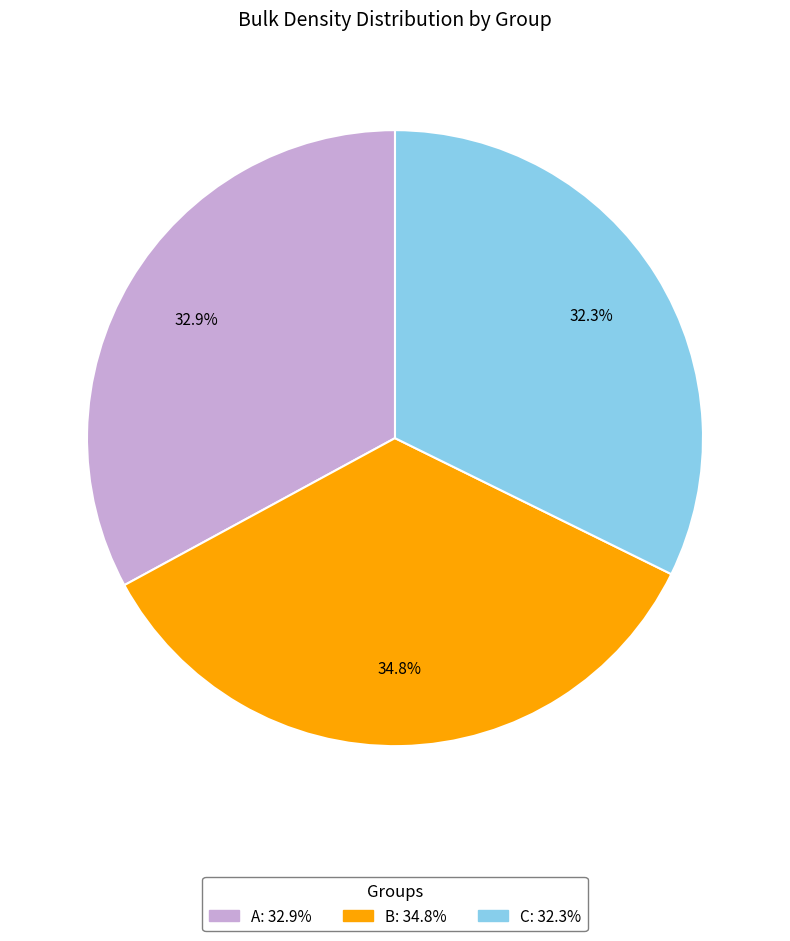

Count the number of slices in the pie.

3